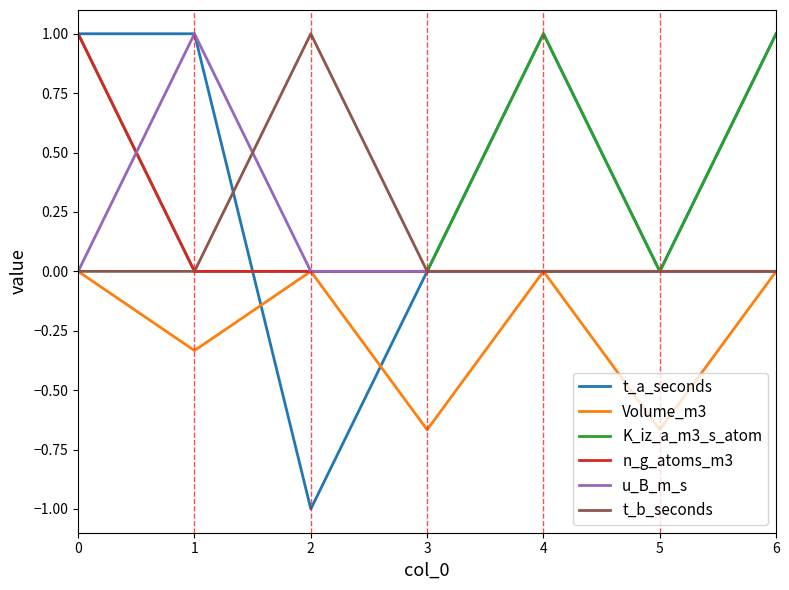

Which category has the lowest value across all series?

2